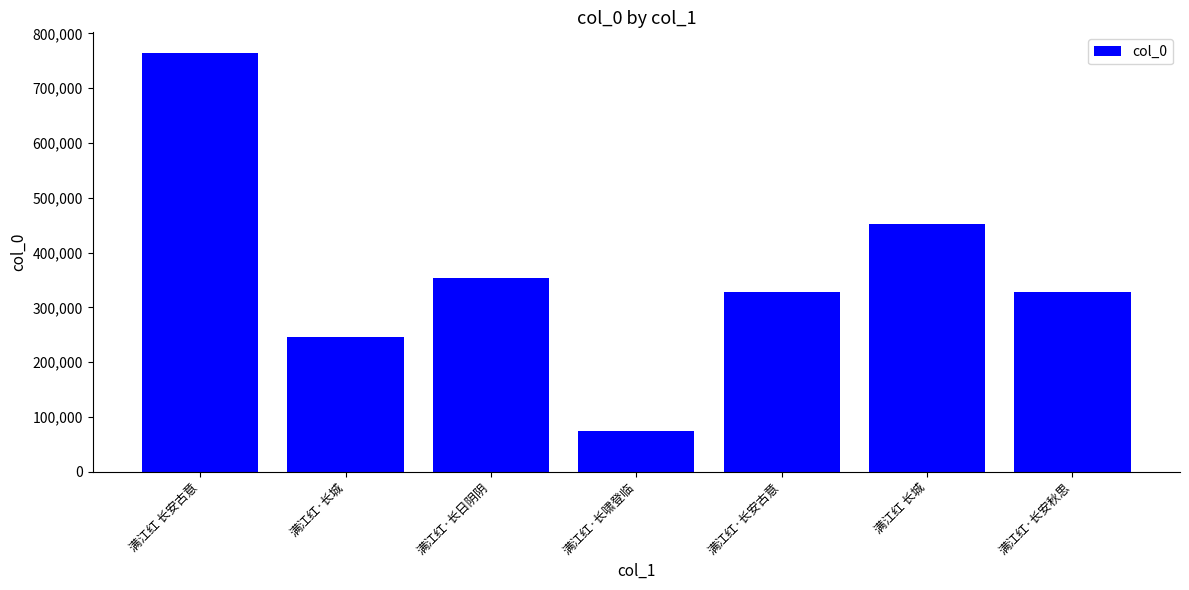

What is the value of the 1st bar from the left?

763661